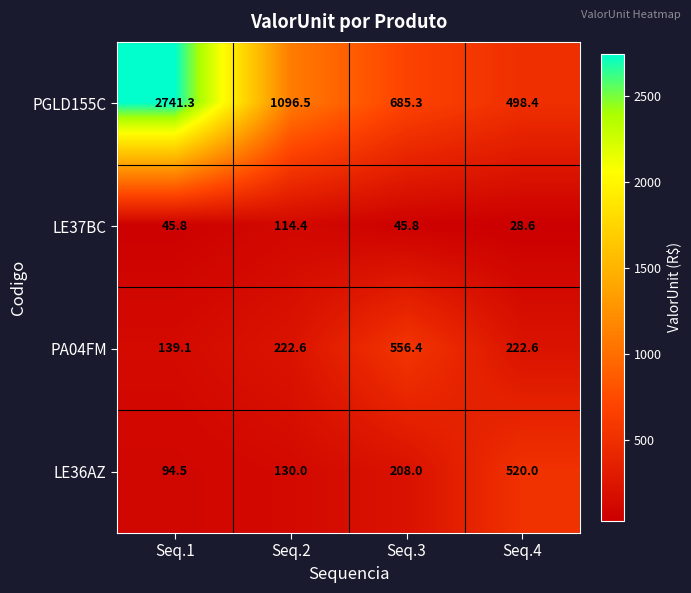

What is the difference between the PGLD155C values at Seq.3 and Seq.2?

411.2